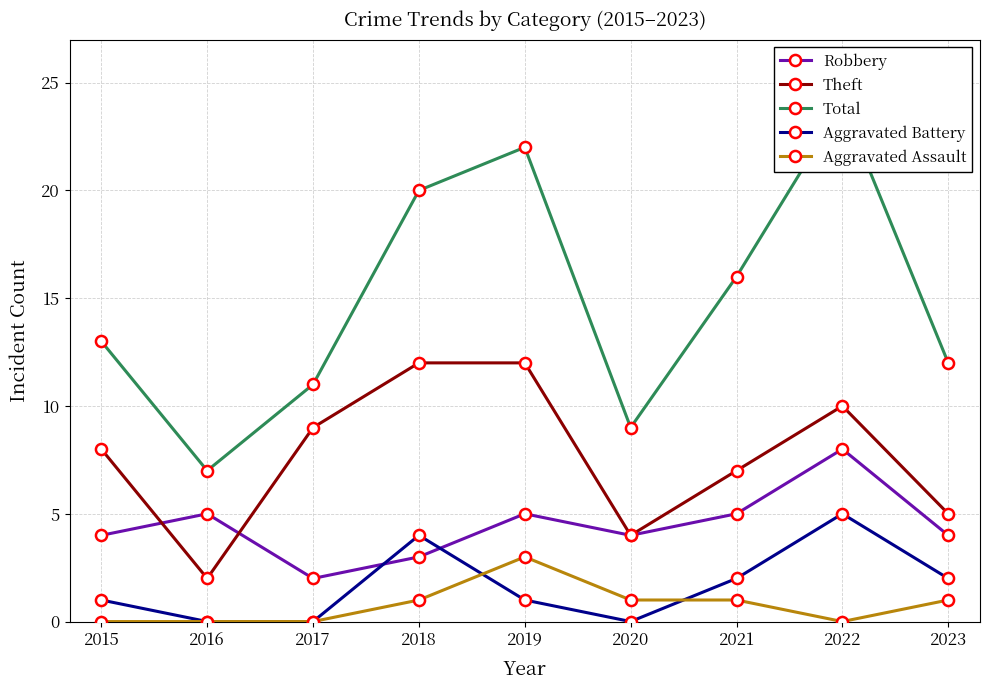

Rank the series by their maximum value, from highest to lowest.

Total, Theft, Robbery, Aggravated Battery, Aggravated Assault